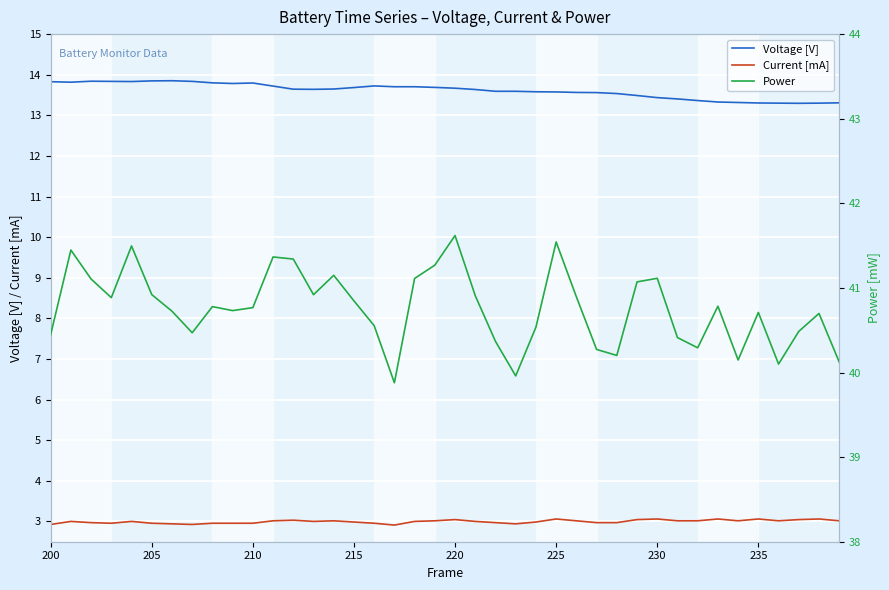

True or false: Current [mA] has more than 2 points higher than both neighbors.

True